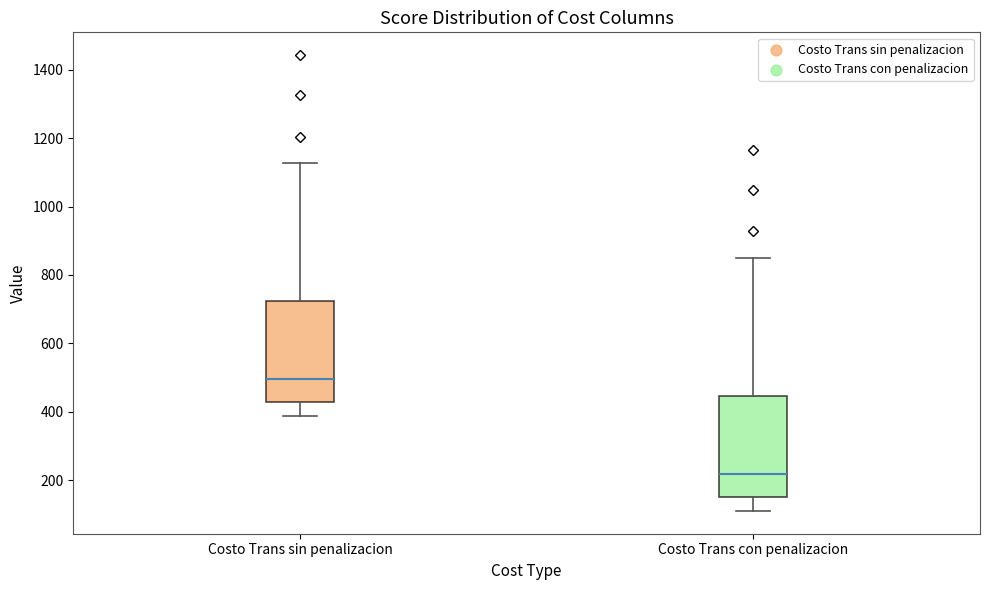

Reading left to right, transcribe this box plot: for each box, give where its median line is, the range the box spans, and where its two whiskers end, as read against the y-axis. The values are not printed on the chart, so give them approximately, as read against the axis.

Costo Trans sin penalizacion: median 500, box 420 to 720, whiskers 380 to 1120
Costo Trans con penalizacion: median 220, box 160 to 440, whiskers 100 to 860